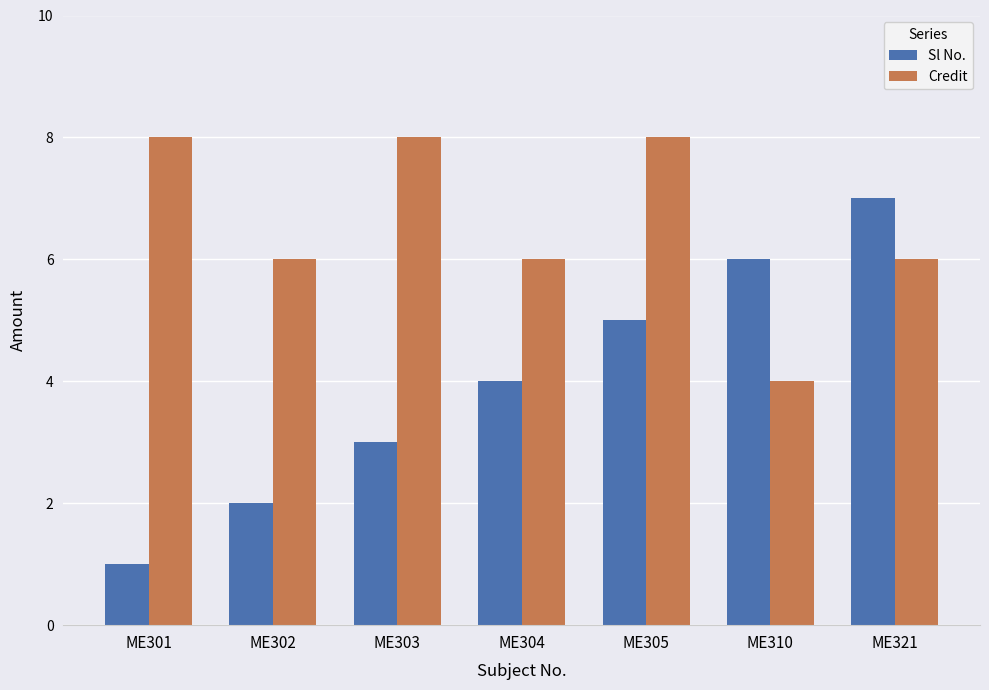

What is the greatest value displayed?

8